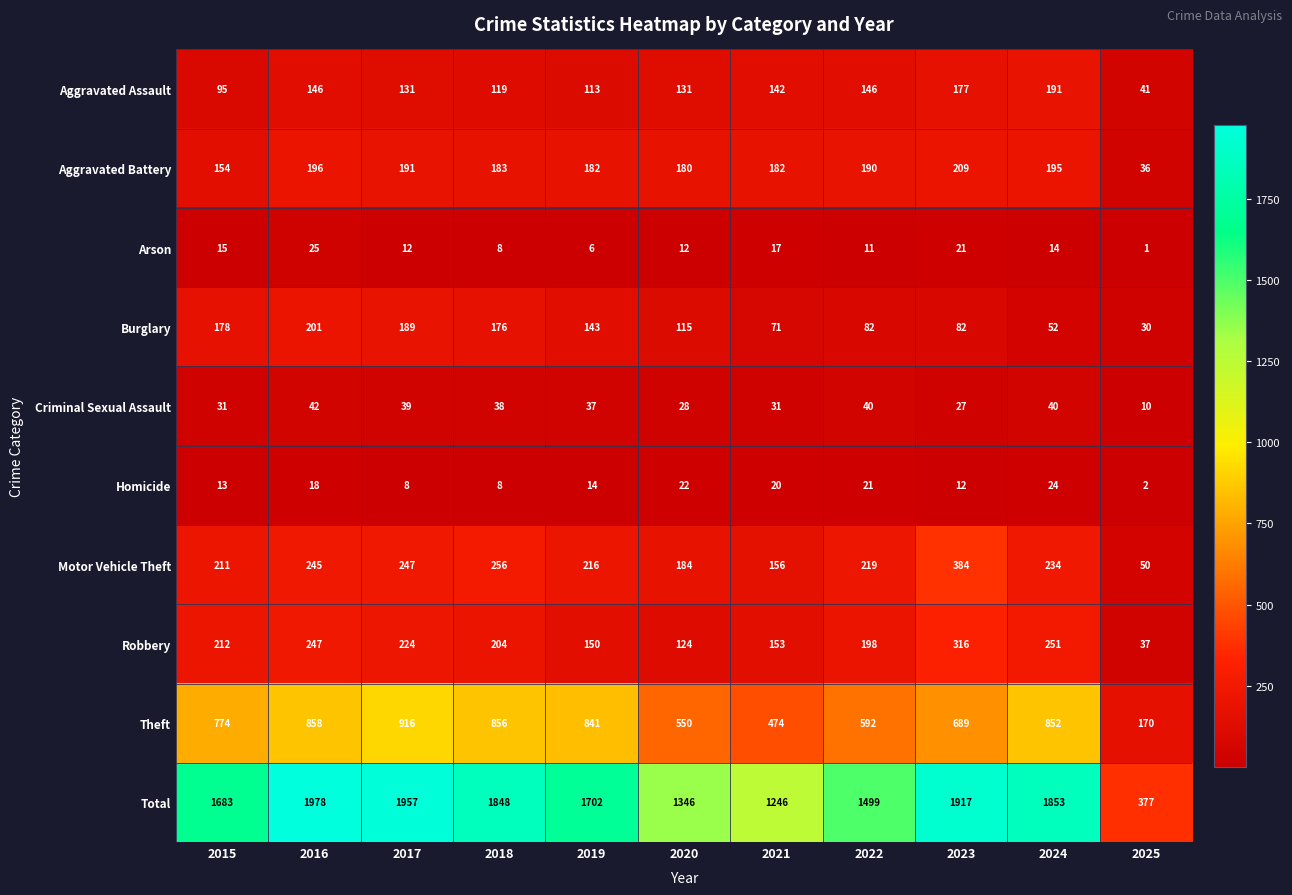

Where does the Motor Vehicle Theft series first go above 219?

2016